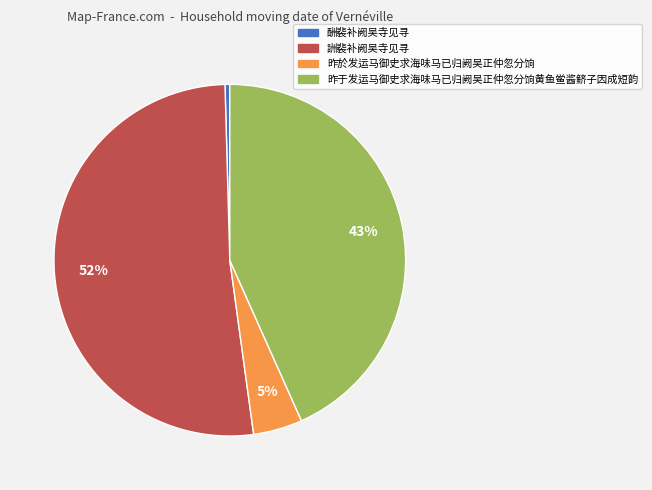

How many segments does this pie chart have?

4